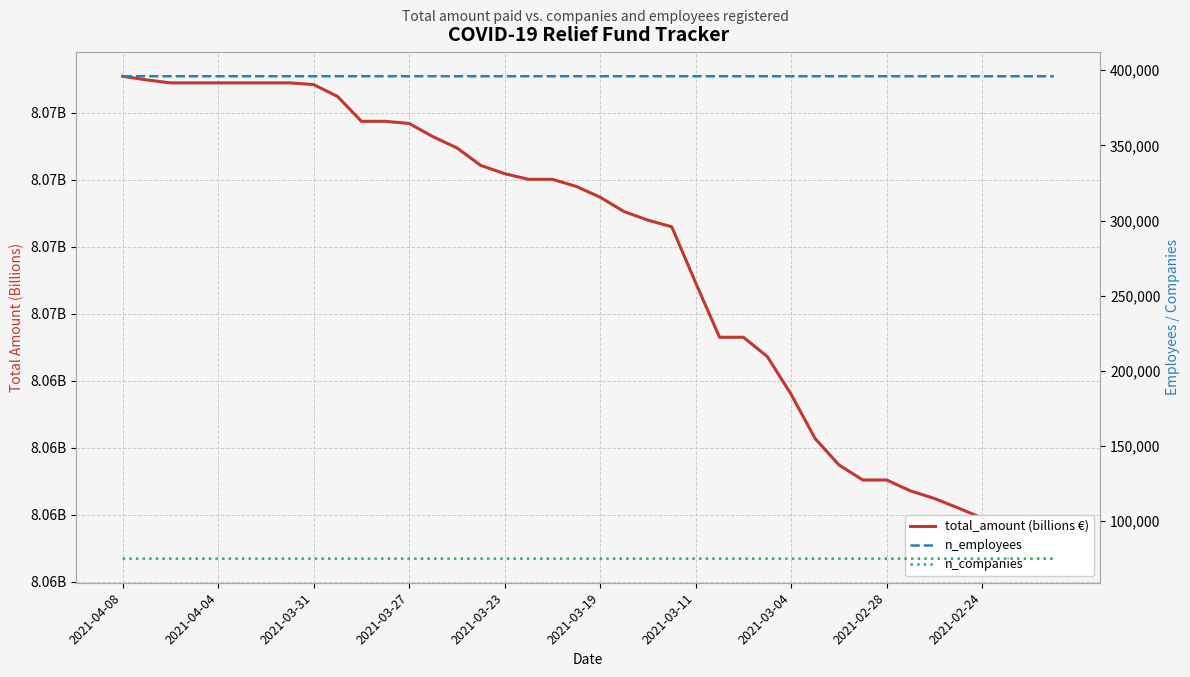

Is this an area chart (filled region under the line)?

No